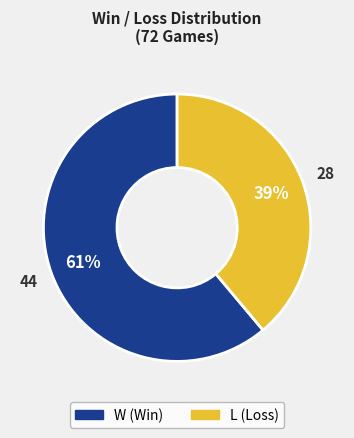

To the nearest percent, what is the combined percentage of W and L?

100%